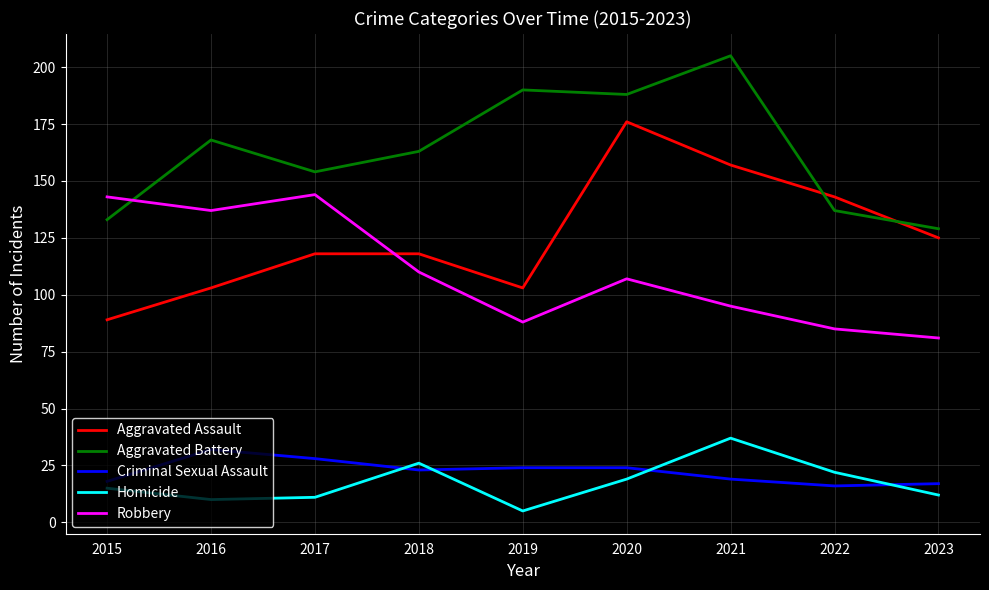

Read the Homicide value at 2020.

19